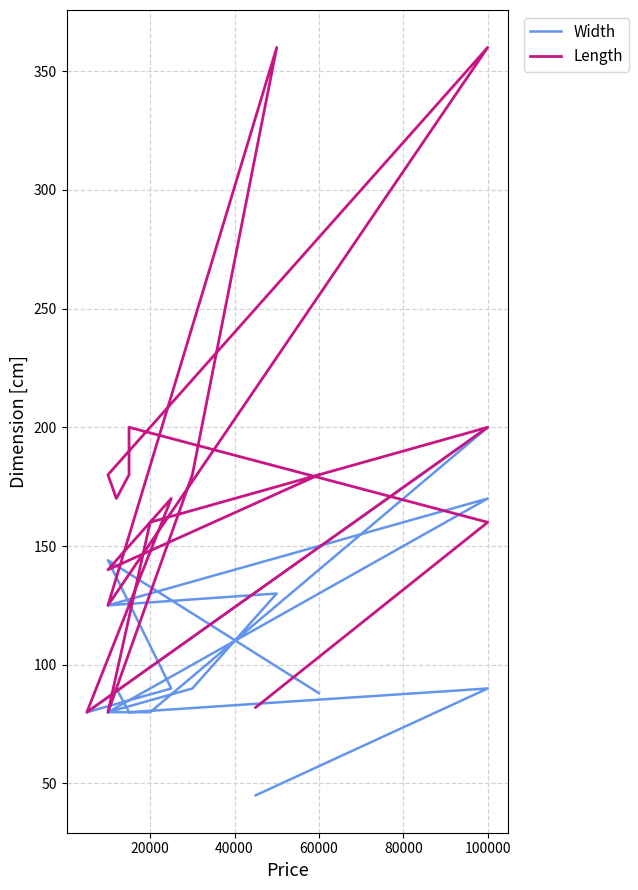

Between 40000 and 60000, which is larger?

40000